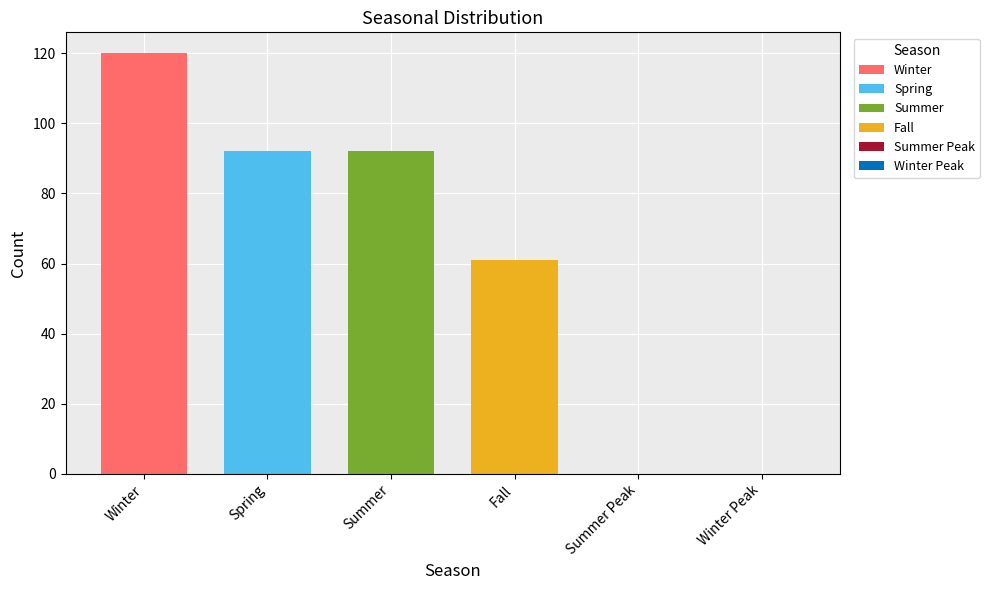

Which series has the widest spread of values?

Winter